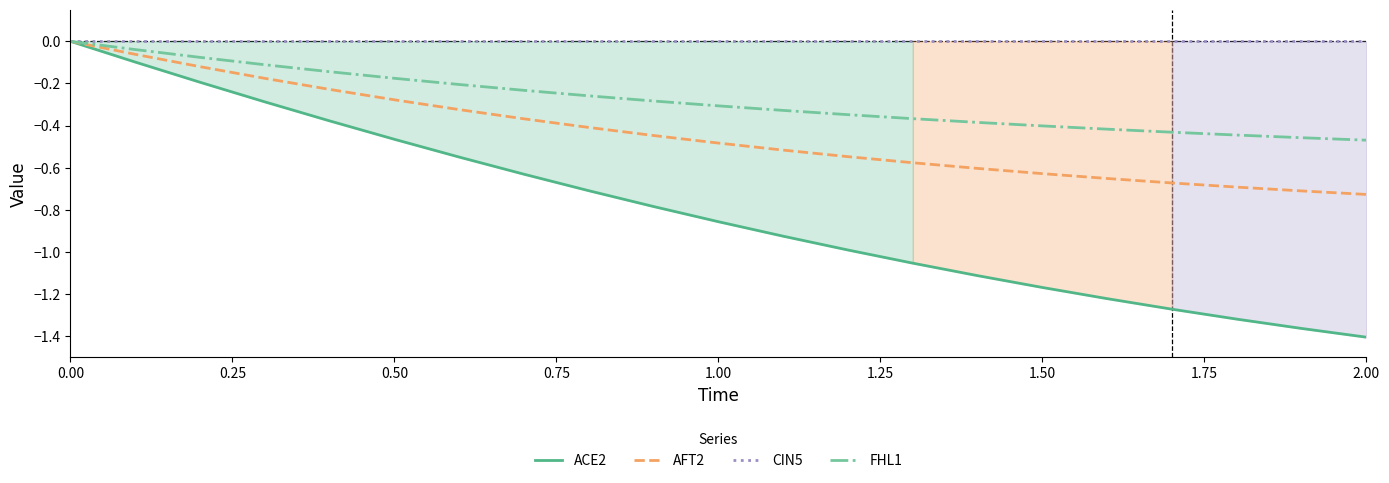

Which series has the largest total across all categories?

CIN5